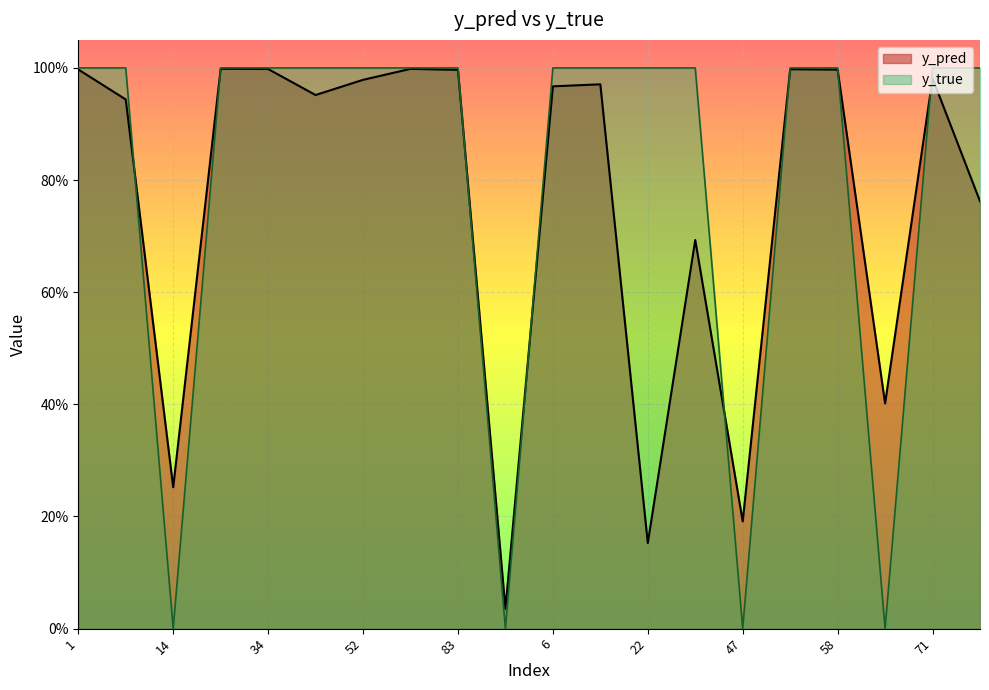

What is the label of the 13th point from the left?

22